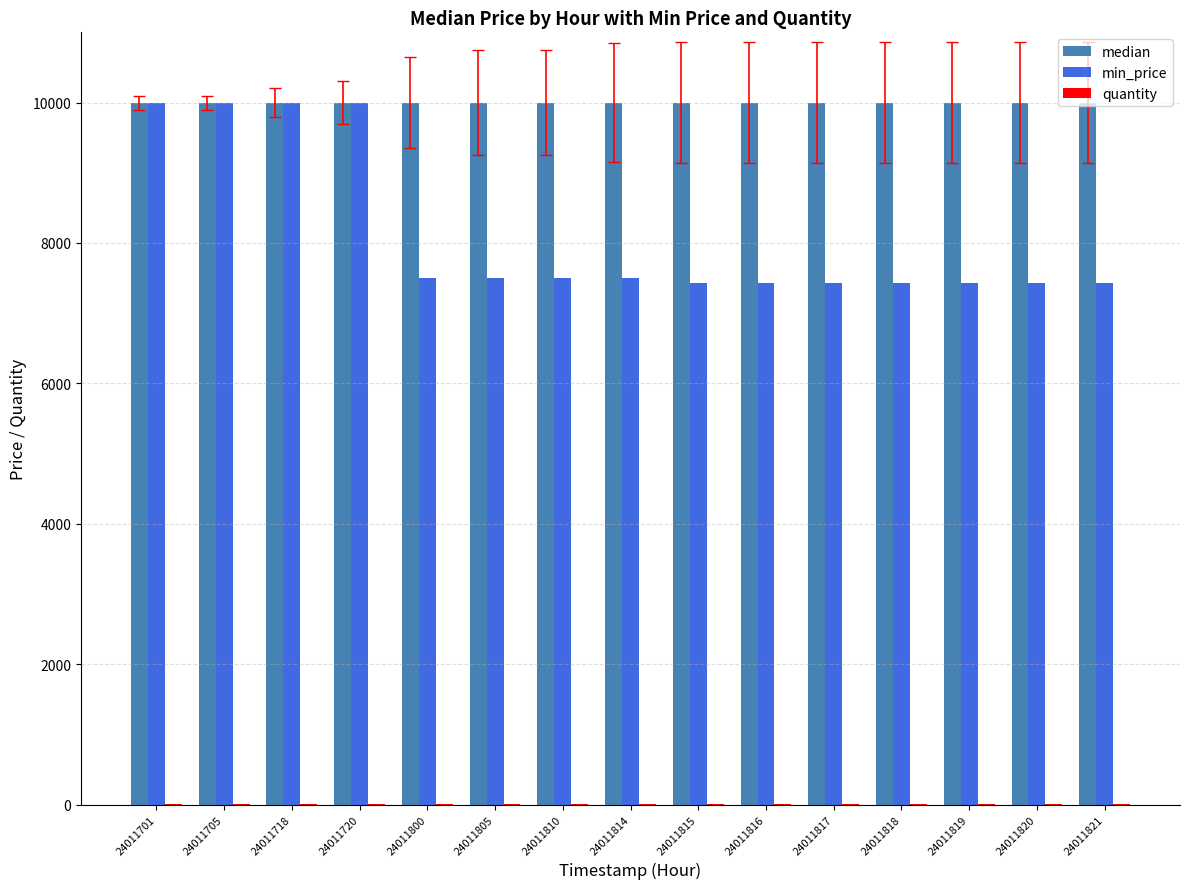

Is it true that median equals 10000 at 24011720?

True